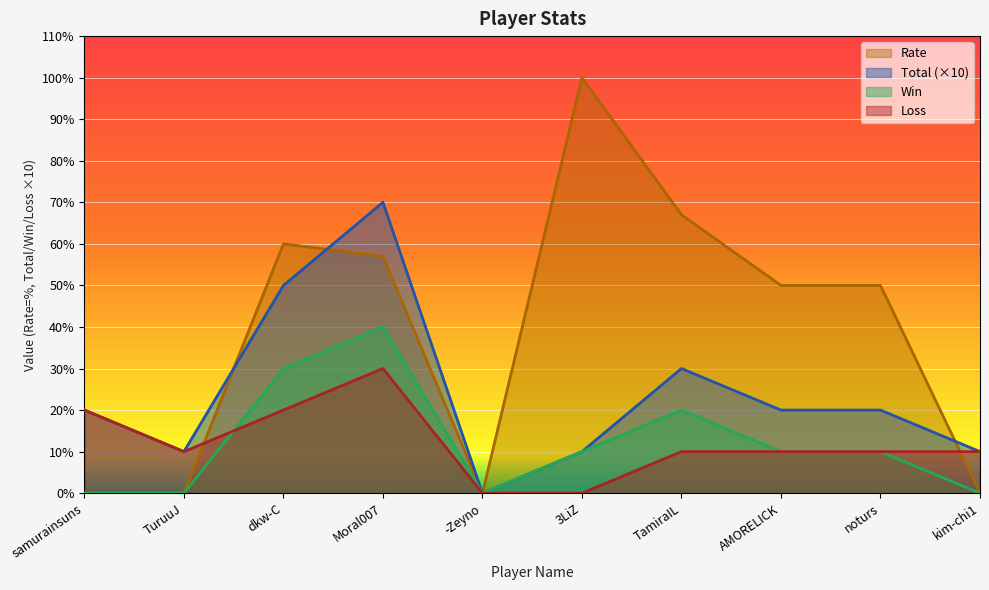

Where does the Rate series first go above 50?

dkw-C